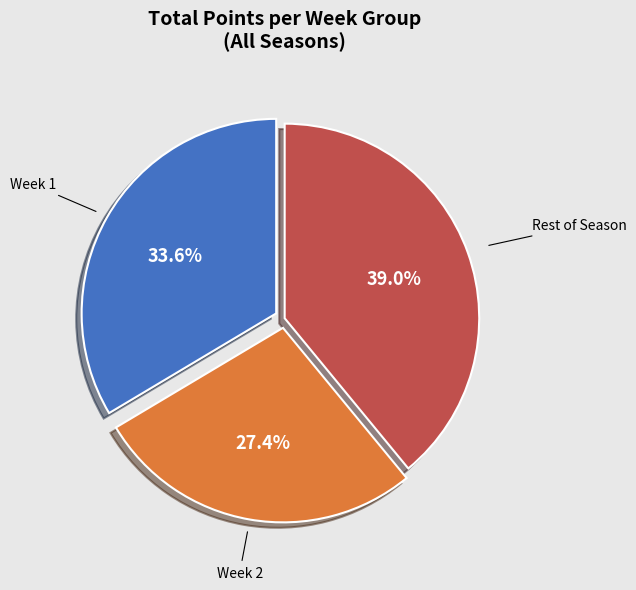

Is there a majority slice in this chart?

No